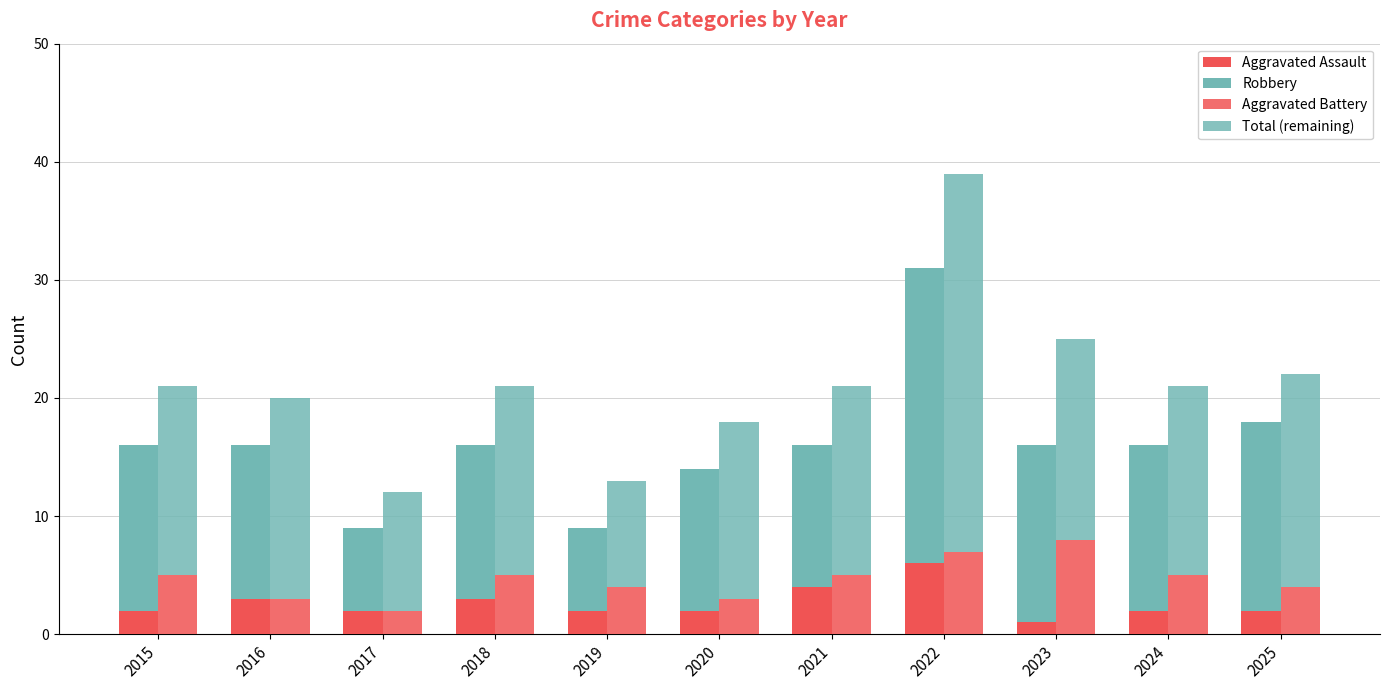

At how many categories does at least one series exceed 2?

11